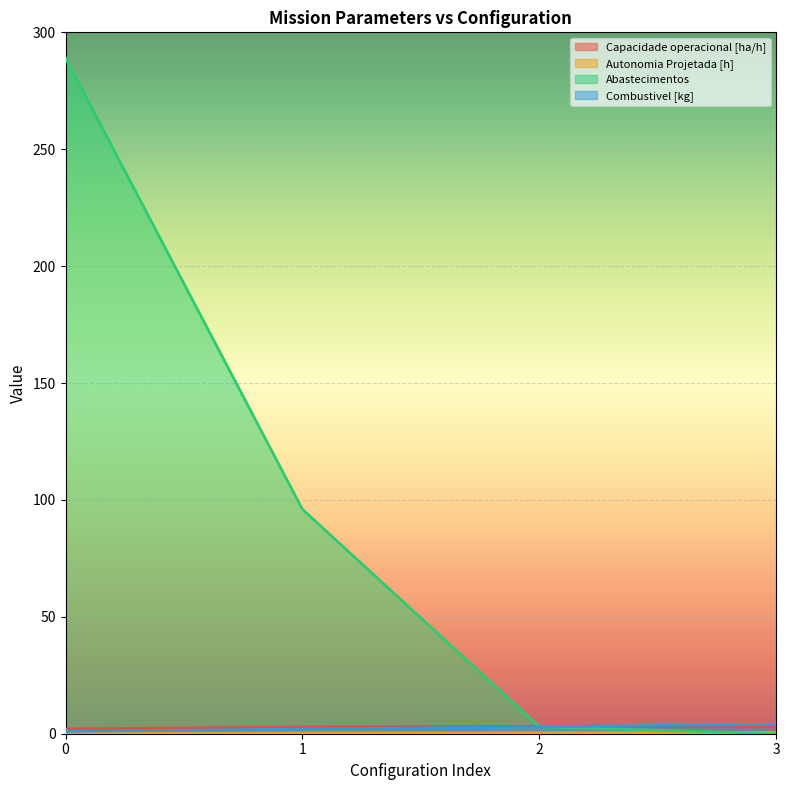

What is the sum of the Autonomia Projetada [h] values at 2 and 1?

0.7